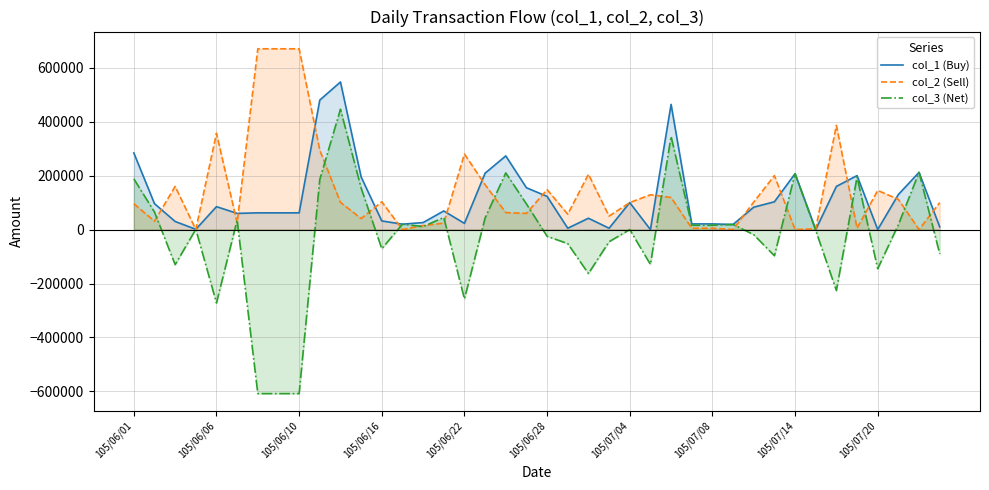

Rank the series at 31 from highest to lowest value.

col_2 (Sell), col_1 (Buy), col_3 (Net)